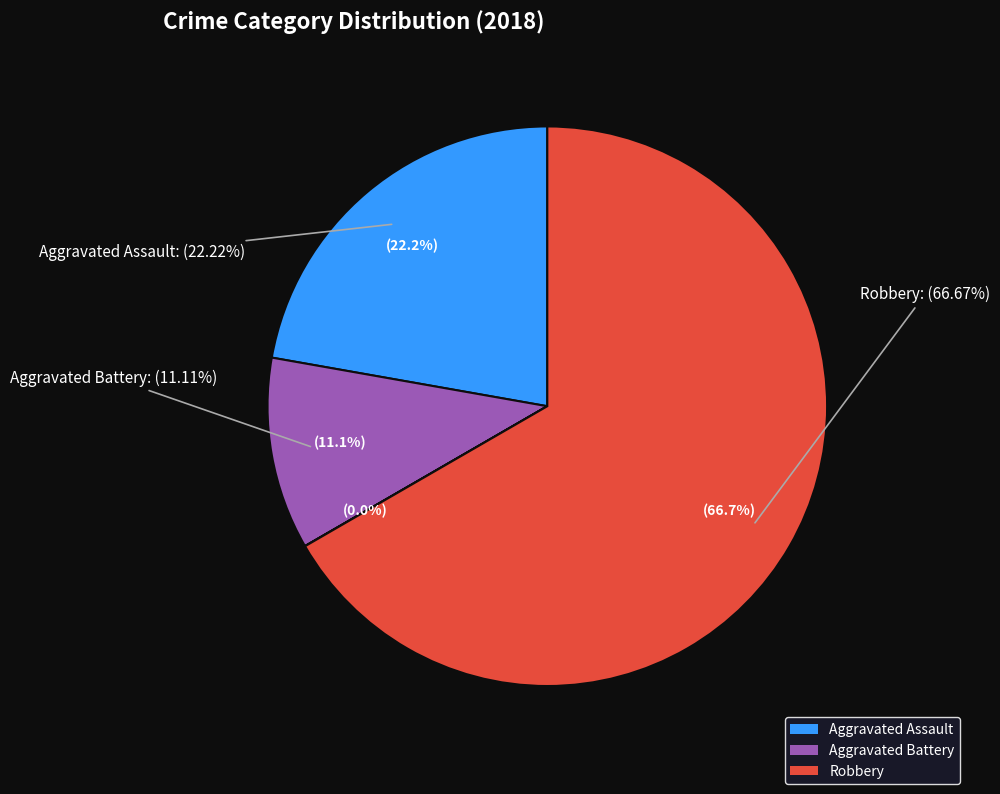

What percentage is the Robbery slice, to the nearest percent?

67%